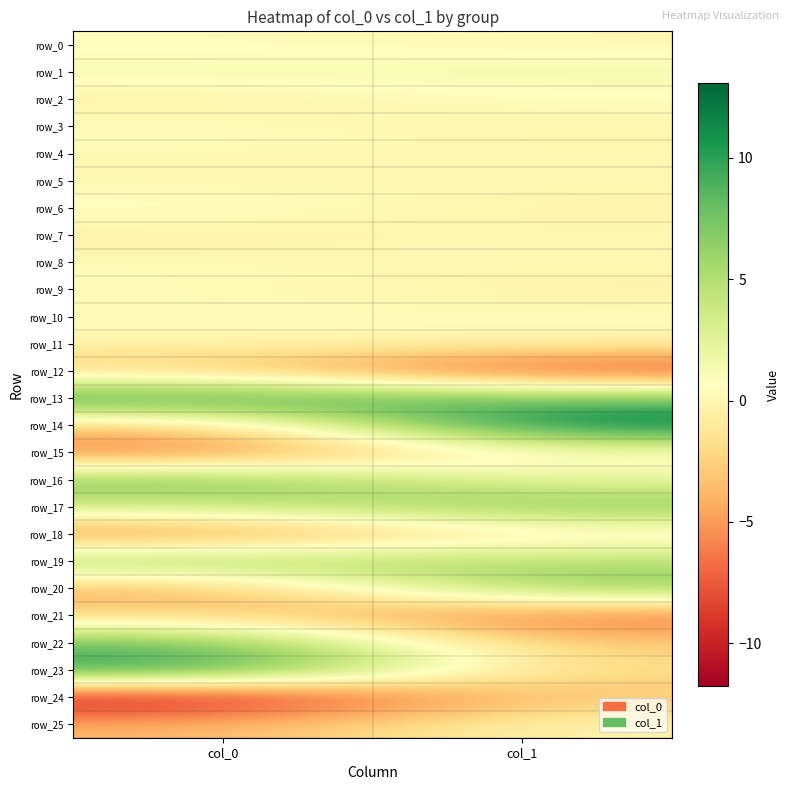

What is the difference between the maximum and minimum values in the row_19 series?

1.7